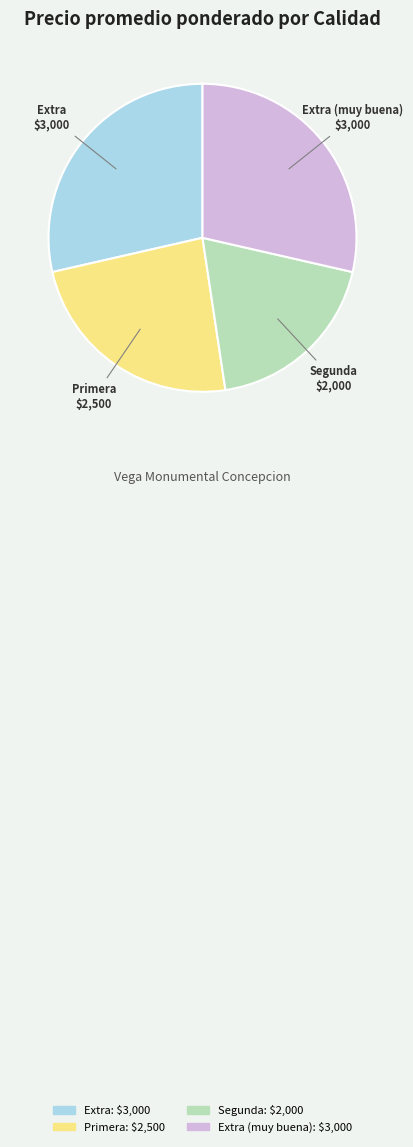

Is there a majority slice in this chart?

No